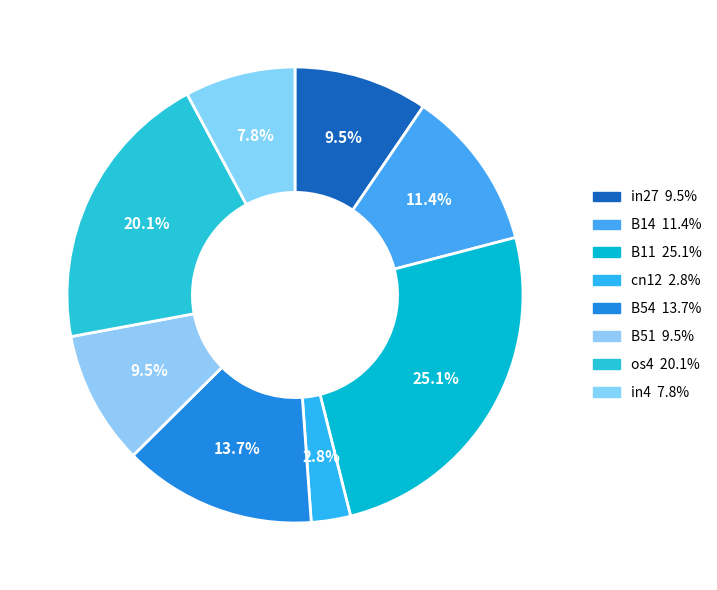

The in4 slice represents 1% of the pie. True or false?

False